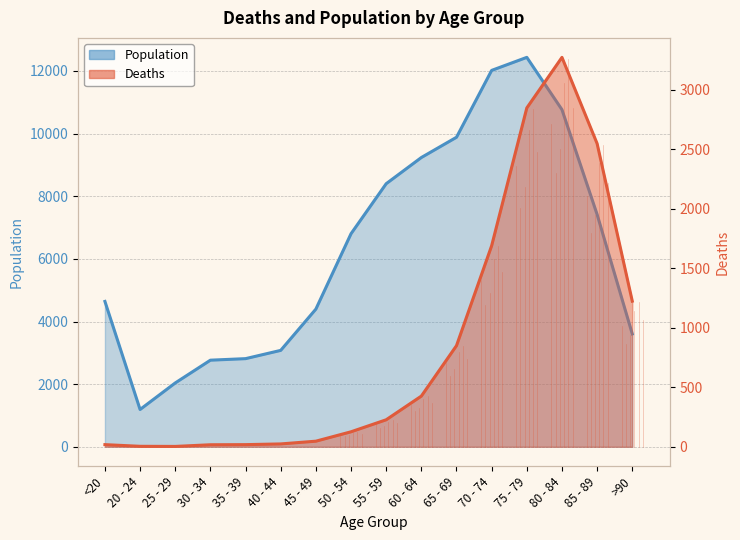

At which category is the sum across all series the highest?

75 - 79